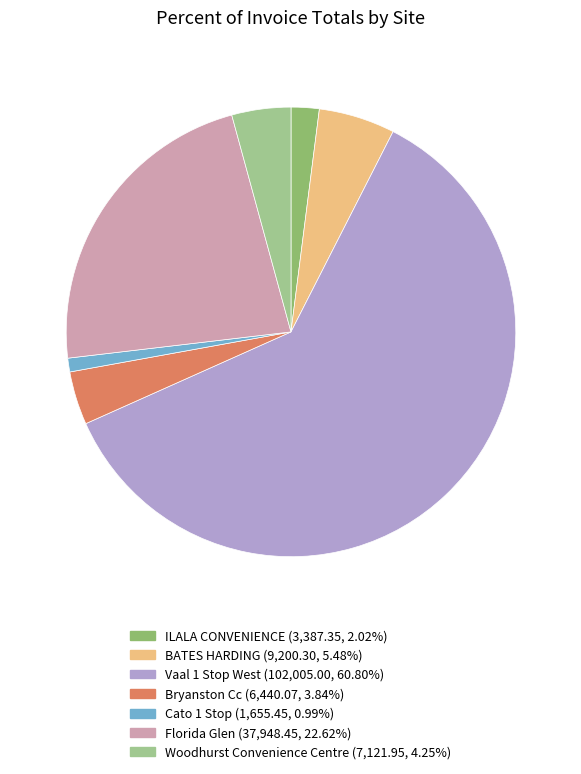

Which category has the biggest portion of the pie?

Vaal 1 Stop West